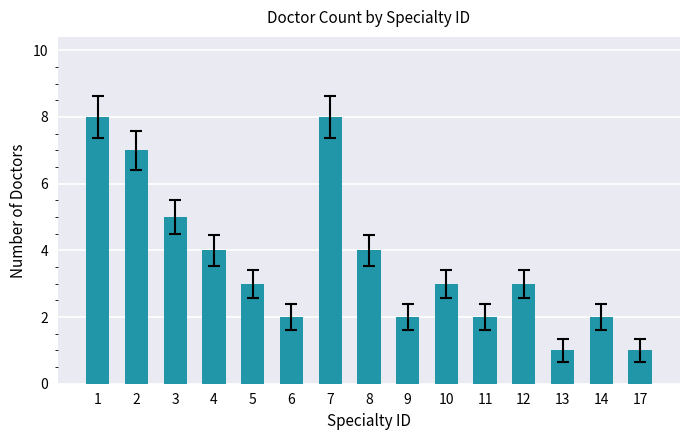

What is the maximum value shown in the chart?

8